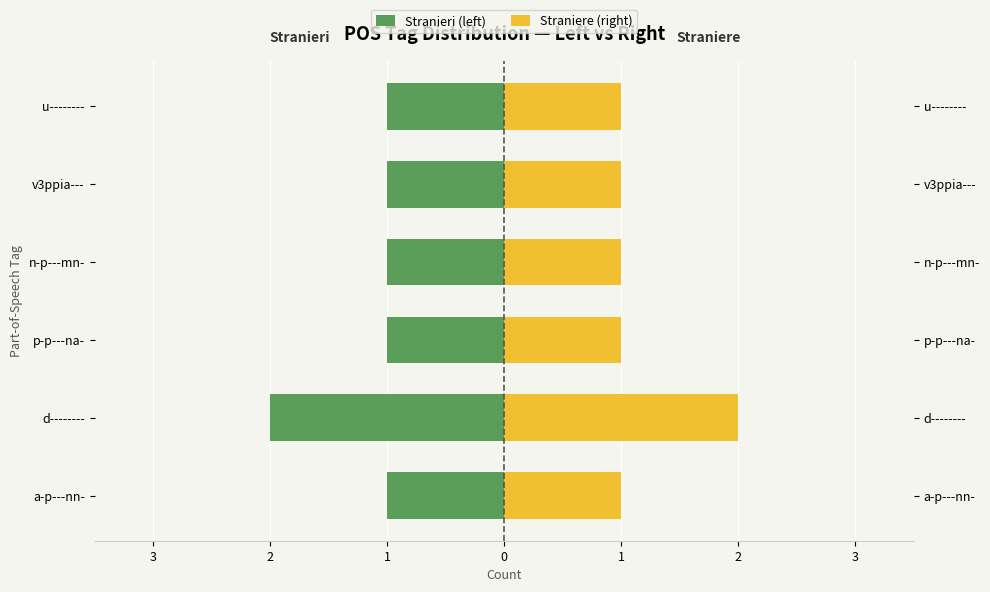

What is the greatest value displayed?

2